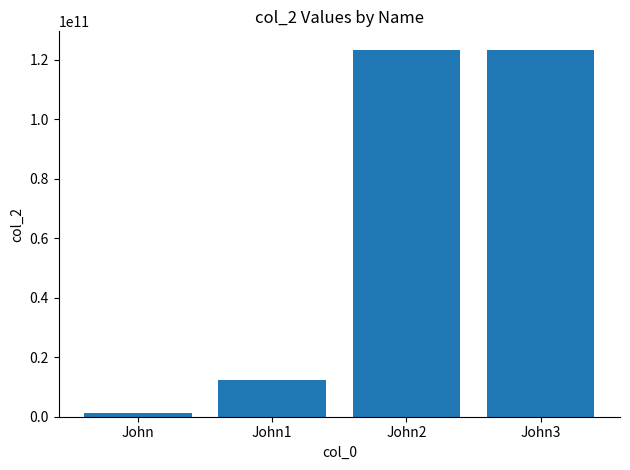

What is the minimum value shown in the chart?

1234567890